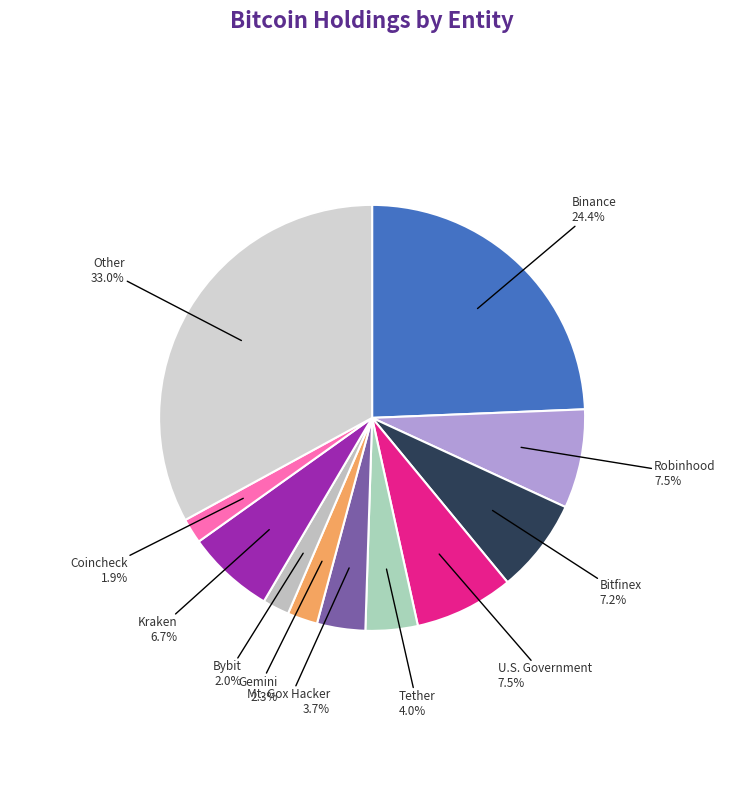

How many segments does this pie chart have?

11